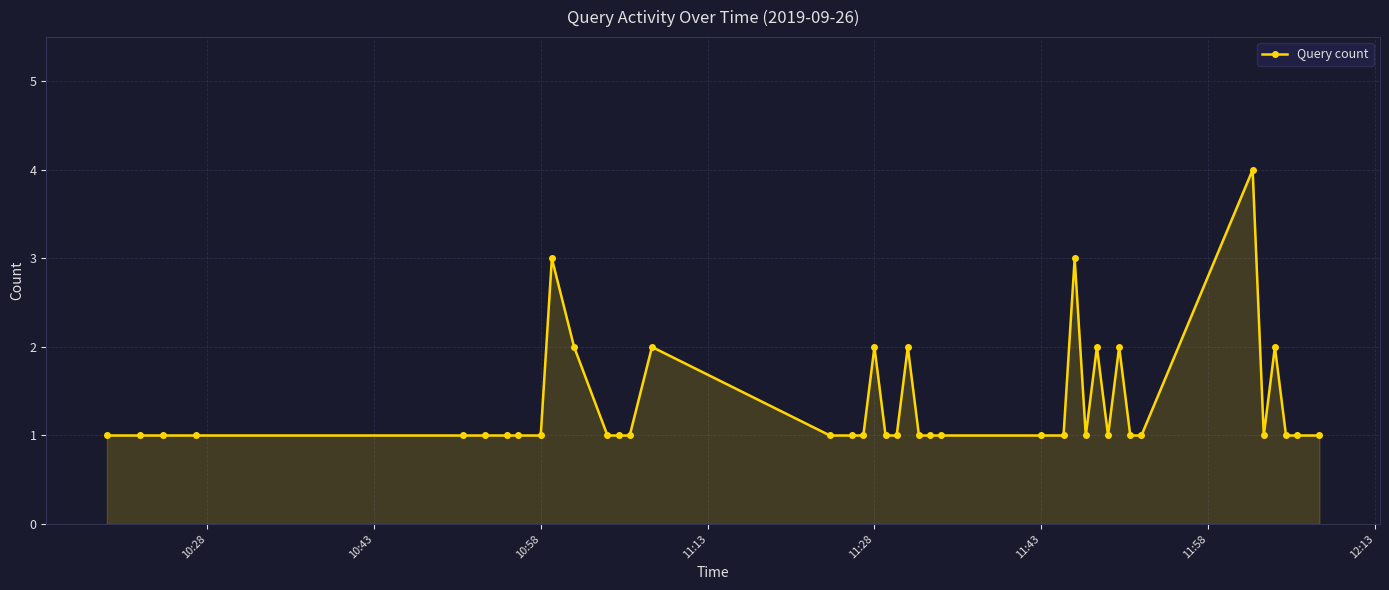

What is the difference between the maximum and minimum values?

3